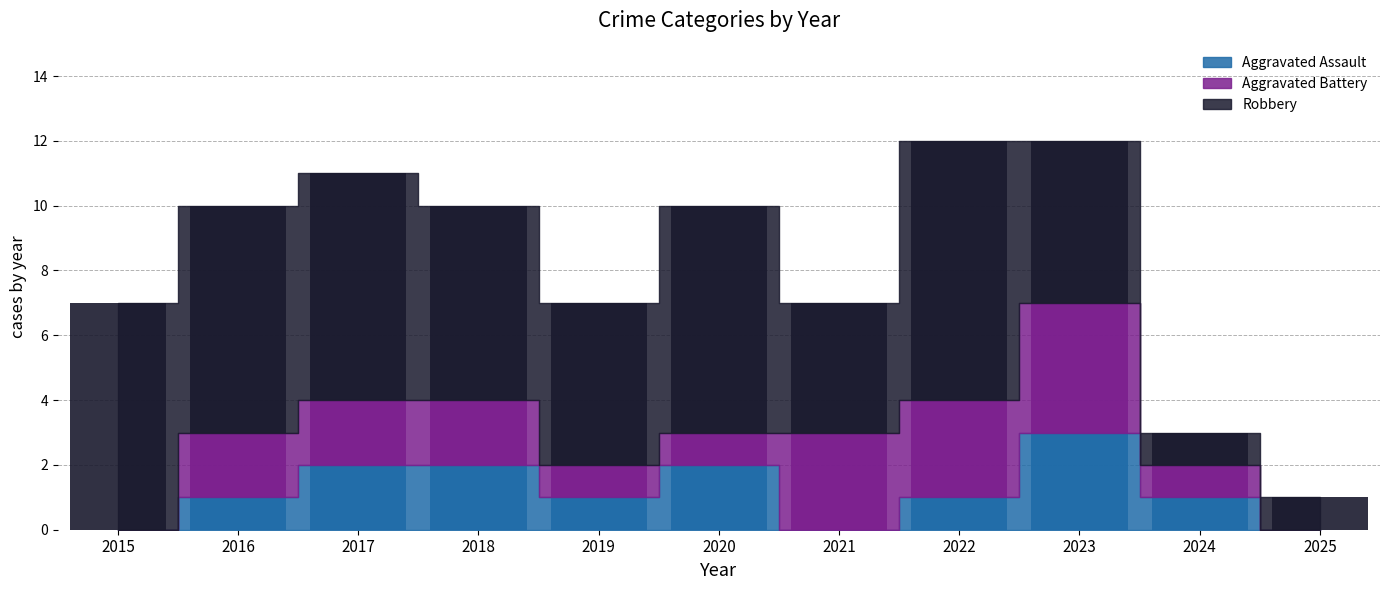

Which category has the lowest value in the Robbery series?

2024